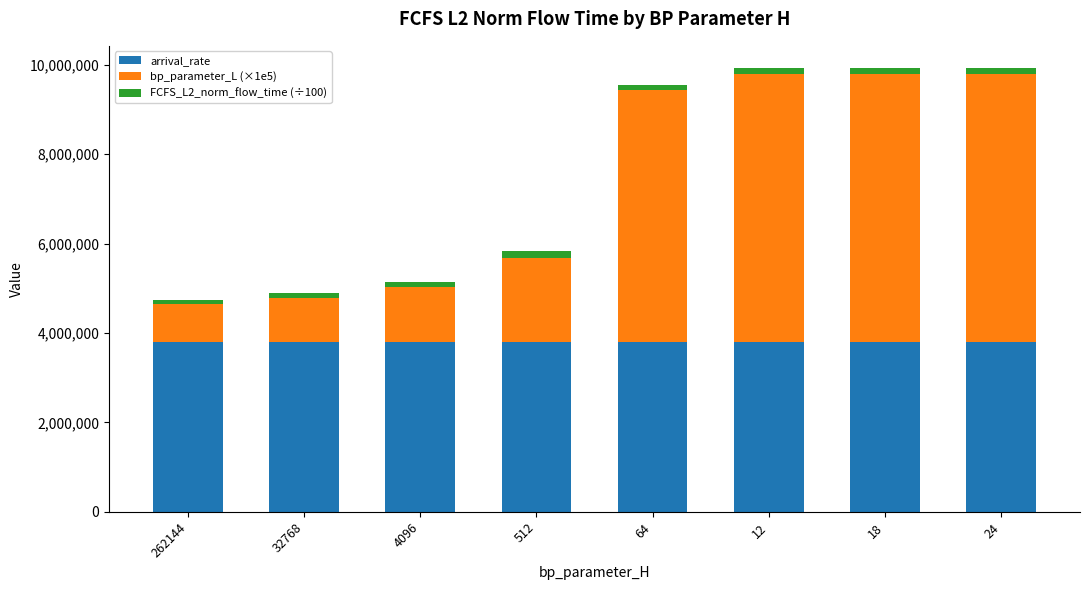

How many bars are there in total?

8